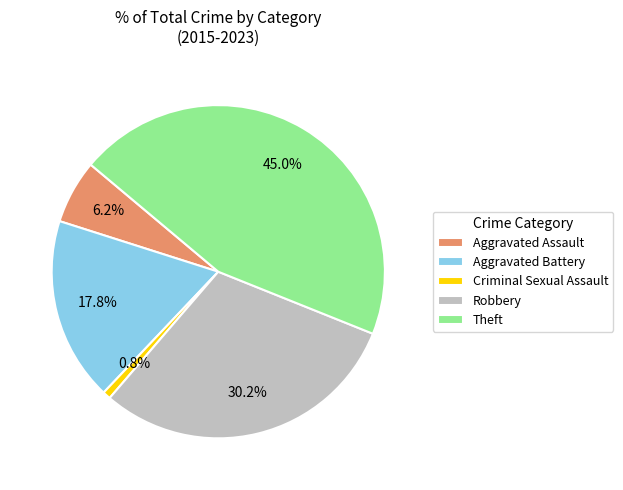

What is the ratio of the value at Theft to the value at Robbery?

1.5